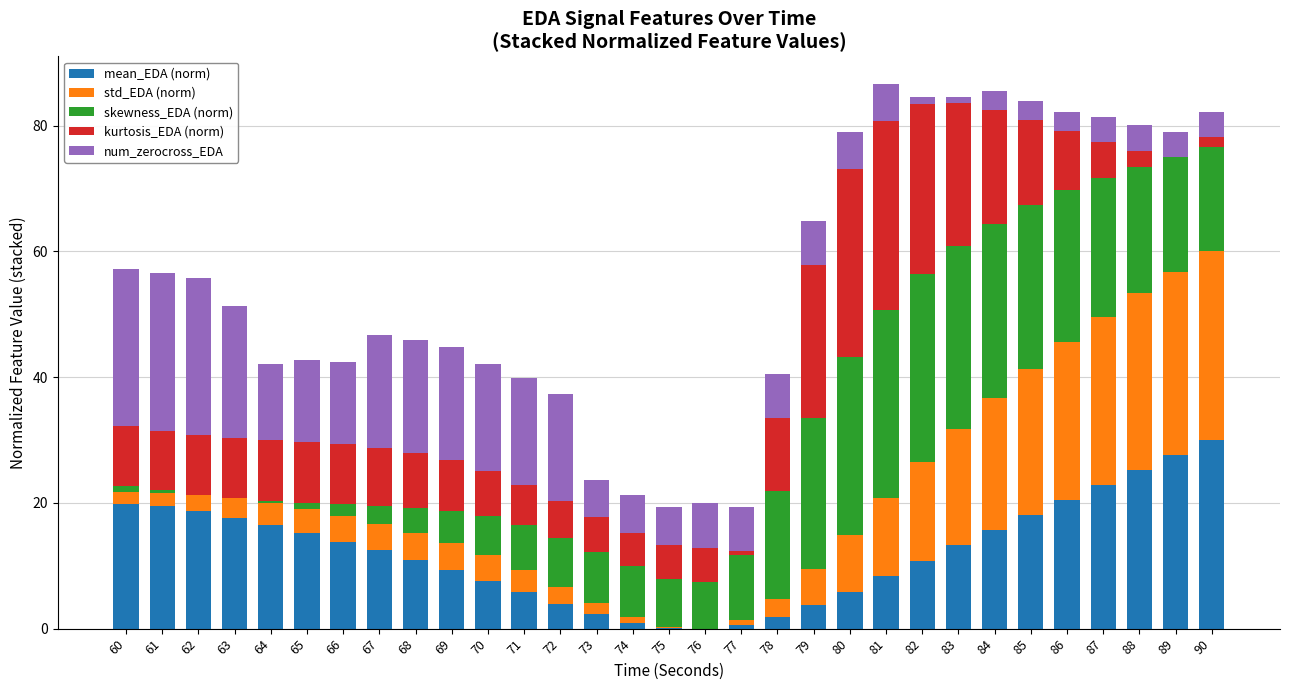

What is the difference between the kurtosis_EDA (norm) values at 68 and 70?

1.5